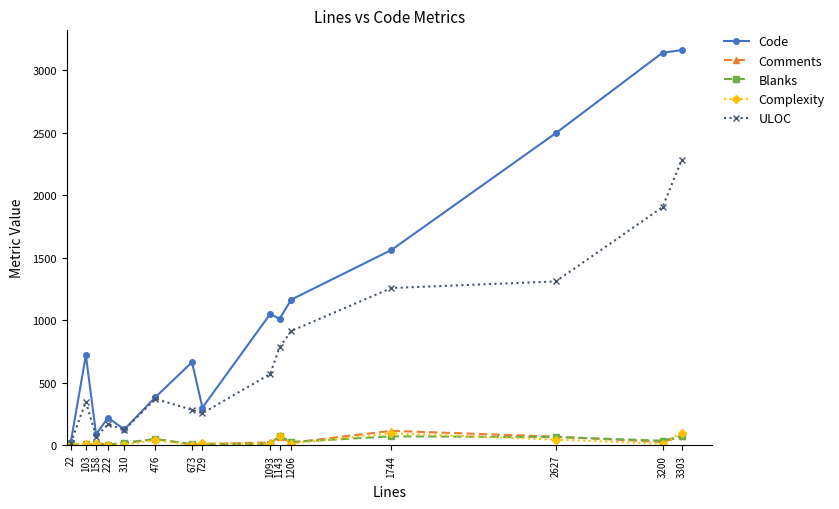

What is the highest value of the ULOC series?

2284